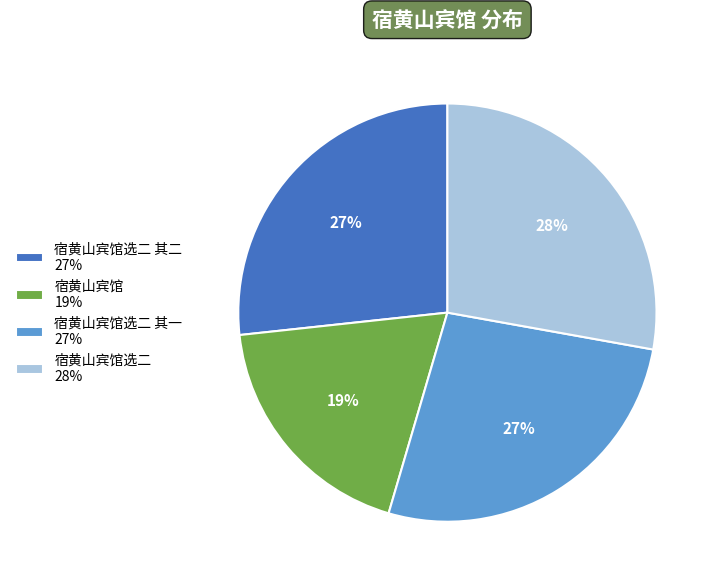

Is the sum of 宿黄山宾馆 19% and 宿黄山宾馆选二 其二 27% greater than half?

No